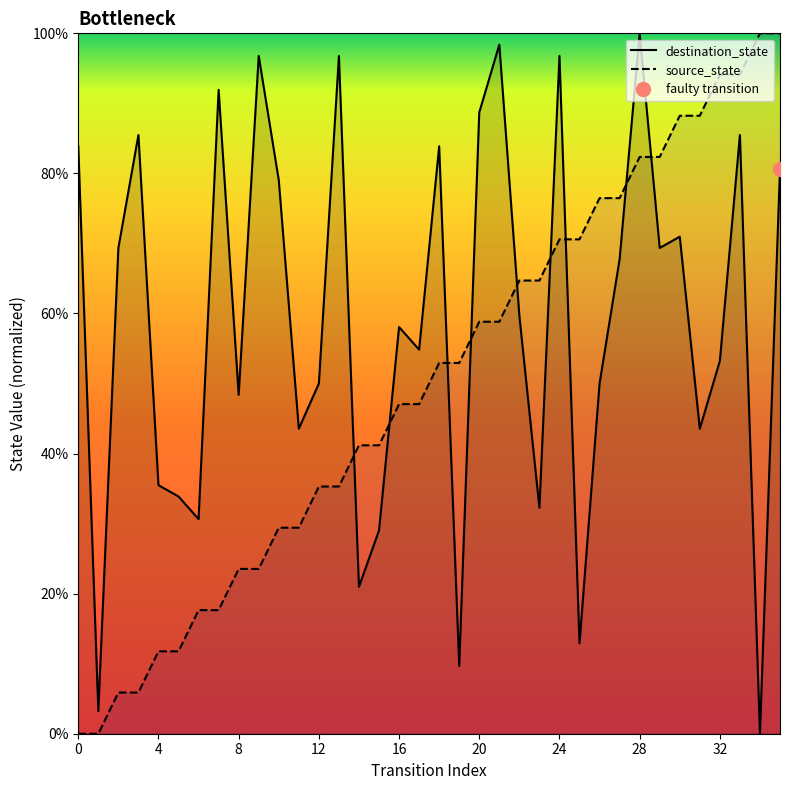

Which series has the largest range (max minus min)?

destination_state